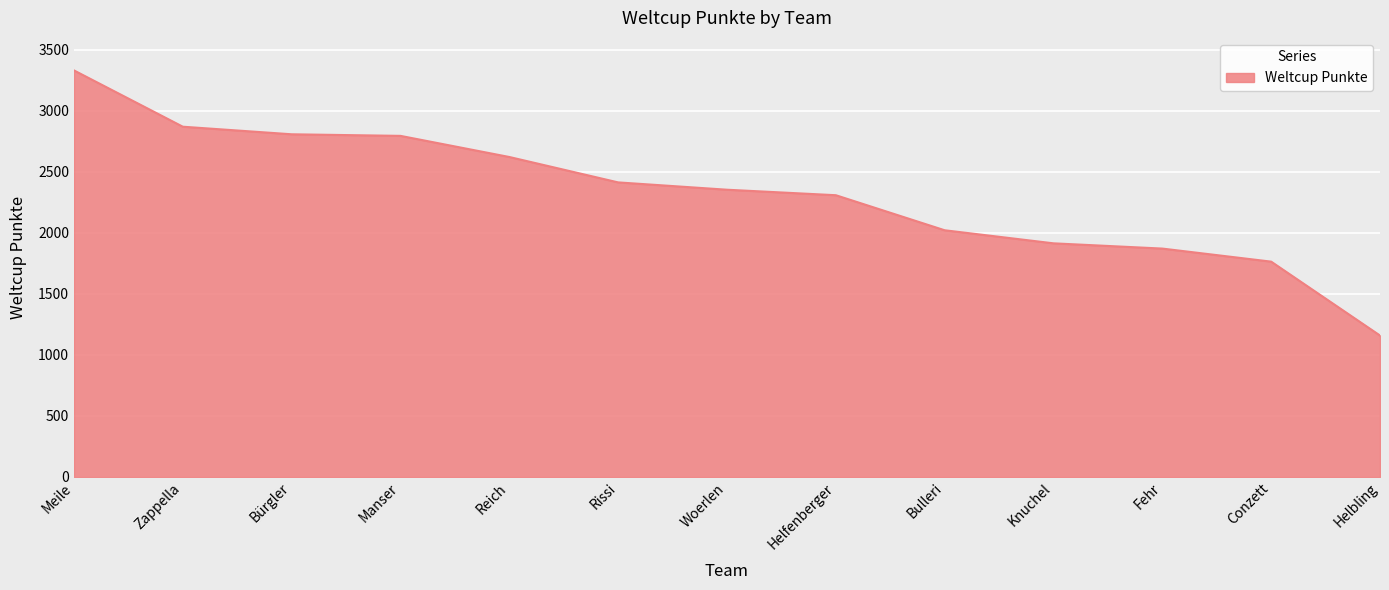

At which category does the chart reach its peak across all series?

Meile